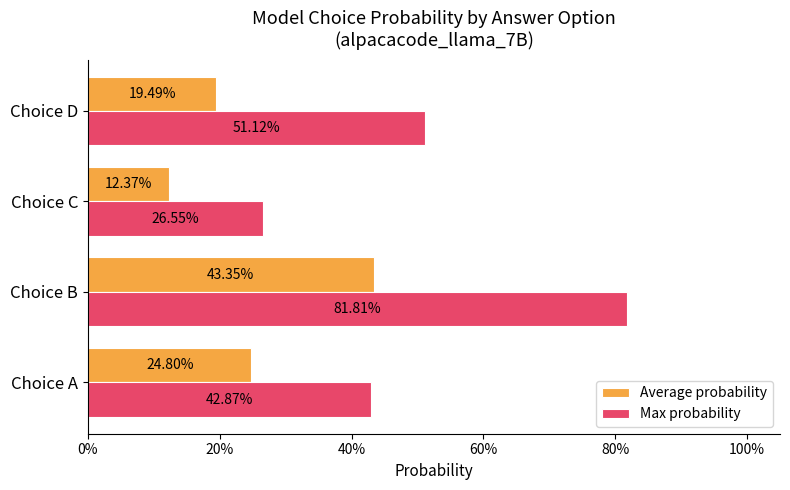

What are all the series names shown in the legend?

Average probability, Max probability